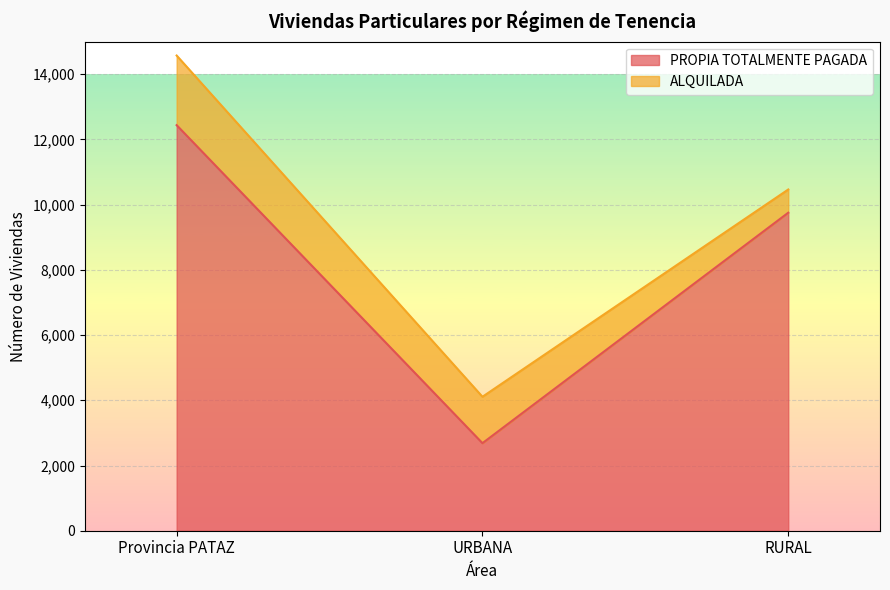

At which label is PROPIA TOTALMENTE PAGADA closest to 7561?

RURAL